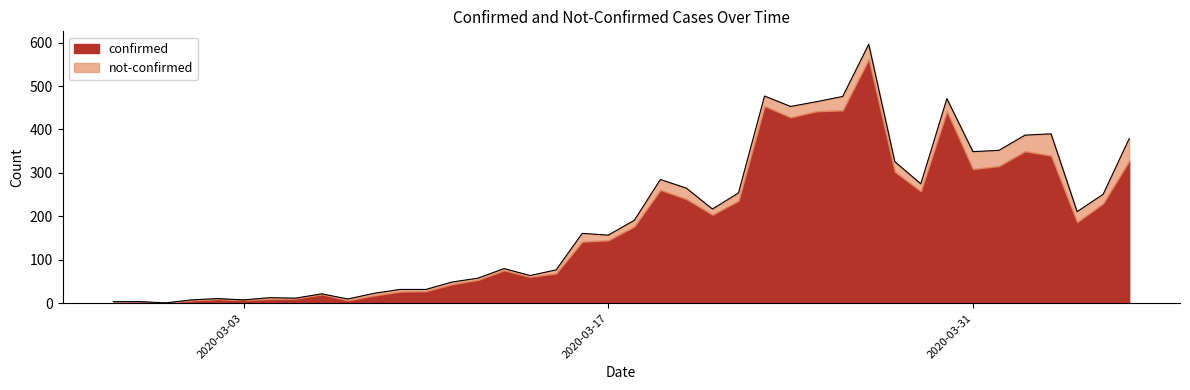

Reading left to right, list all the values displayed in this chart.

2020-02-27=4	2020-02-28=4	2020-02-29=1	2020-03-01=8	2020-03-02=11	2020-03-03=8	2020-03-04=13	2020-03-05=12	2020-03-06=22	2020-03-07=10	2020-03-08=23	2020-03-09=32	2020-03-10=32	2020-03-11=49	2020-03-12=58	2020-03-13=80	2020-03-14=64	2020-03-15=77	2020-03-16=161	2020-03-17=157	2020-03-18=191	2020-03-19=285	2020-03-20=265	2020-03-21=217	2020-03-22=254	2020-03-23=477	2020-03-24=453	2020-03-25=464	2020-03-26=476	2020-03-27=596	2020-03-28=326	2020-03-29=275	2020-03-30=471	2020-03-31=349	2020-04-01=352	2020-04-02=387	2020-04-03=390	2020-04-04=211	2020-04-05=251	2020-04-06=379